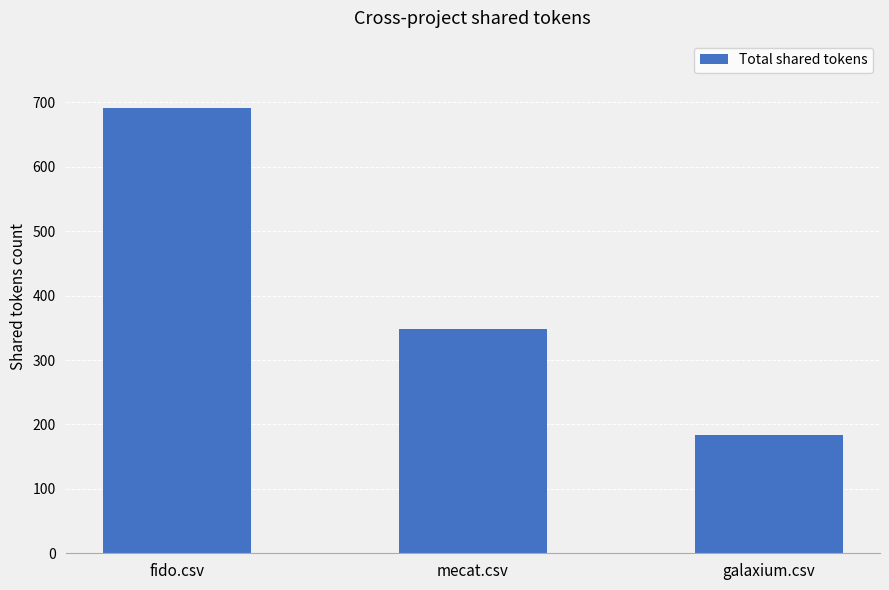

Is it true that the value at fido.csv is 442?

False